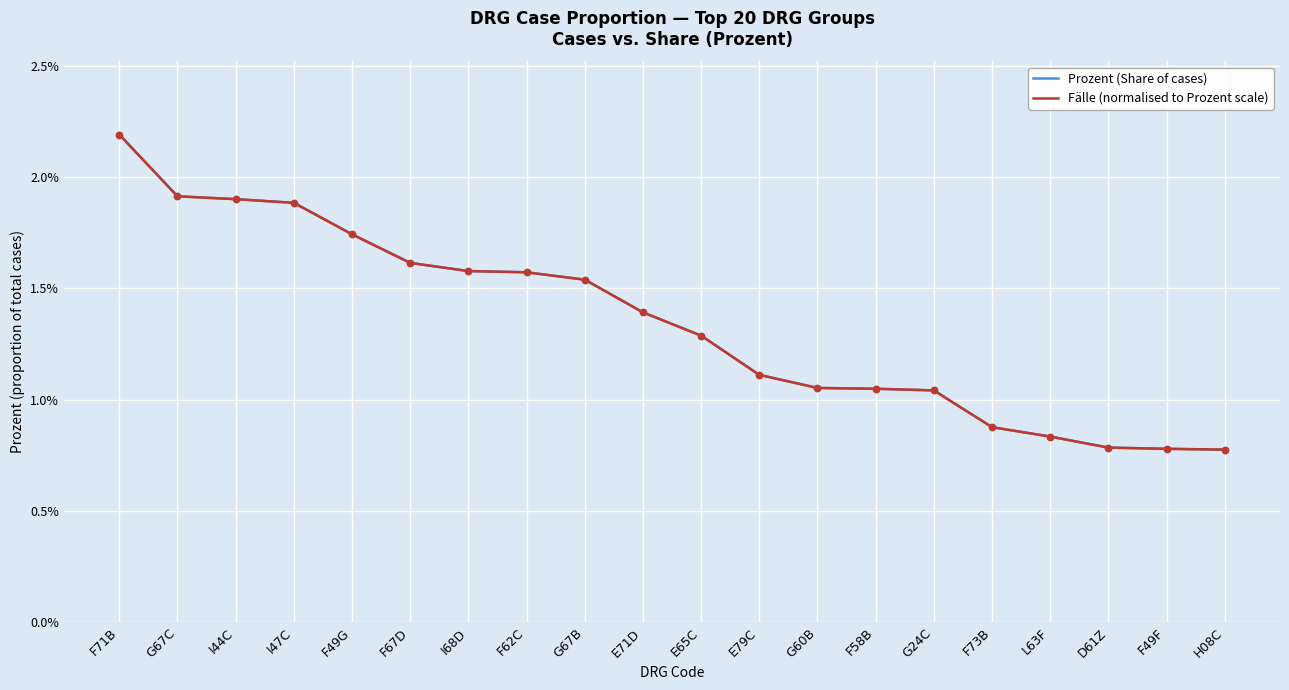

At which category is the sum across all series the highest?

F71B